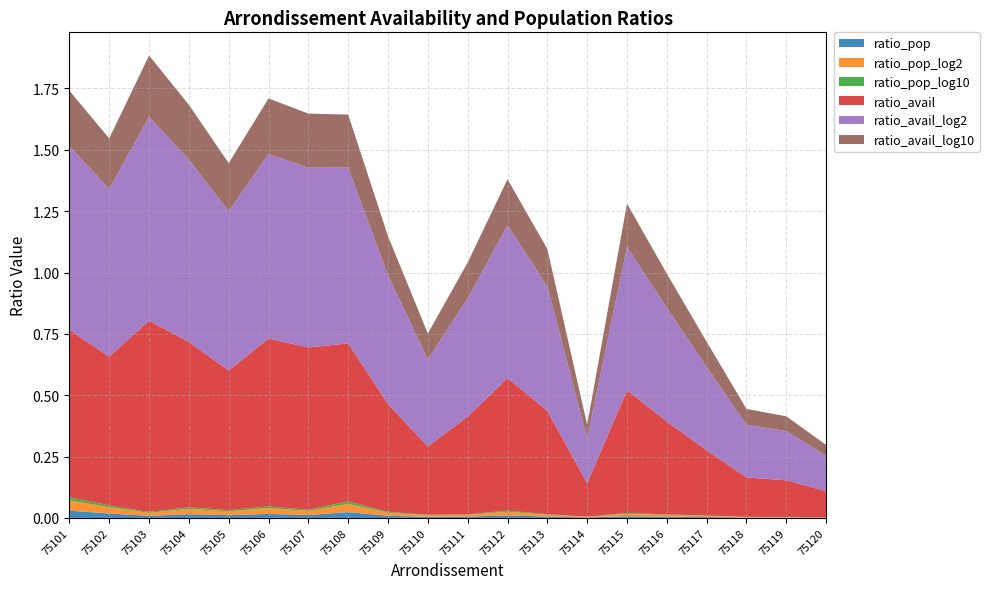

Reading right to left, extract all data points from this chart.

ratio_pop: 0.0	0.0	0.0	0.0	0.0	0.0	0.0	0.0	0.0	0.0	0.0	0.0	0.0	0.0	0.0	0.0	0.0	0.0	0.0	0.0
ratio_pop_log2: 0.0	0.0	0.0	0.0	0.0	0.0	0.0	0.0	0.0	0.0	0.0	0.0	0.0	0.0	0.0	0.0	0.0	0.0	0.0	0.0
ratio_pop_log10: 0.0	0.0	0.0	0.0	0.0	0.0	0.0	0.0	0.0	0.0	0.0	0.0	0.0	0.0	0.0	0.0	0.0	0.0	0.0	0.0
ratio_avail: 0.1	0.1	0.2	0.3	0.4	0.5	0.1	0.4	0.5	0.4	0.3	0.4	0.6	0.7	0.7	0.6	0.7	0.8	0.6	0.7
ratio_avail_log2: 0.1	0.2	0.2	0.3	0.5	0.6	0.2	0.5	0.6	0.5	0.4	0.5	0.7	0.7	0.8	0.6	0.7	0.8	0.7	0.7
ratio_avail_log10: 0.0	0.1	0.1	0.1	0.1	0.2	0.1	0.2	0.2	0.1	0.1	0.2	0.2	0.2	0.2	0.2	0.2	0.3	0.2	0.2